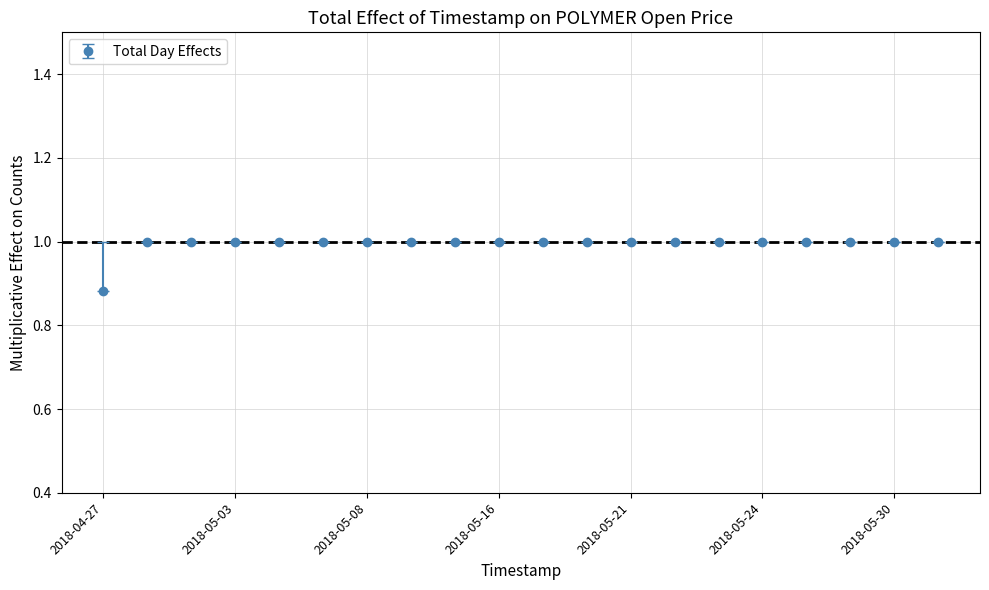

What is the average value?

1.0